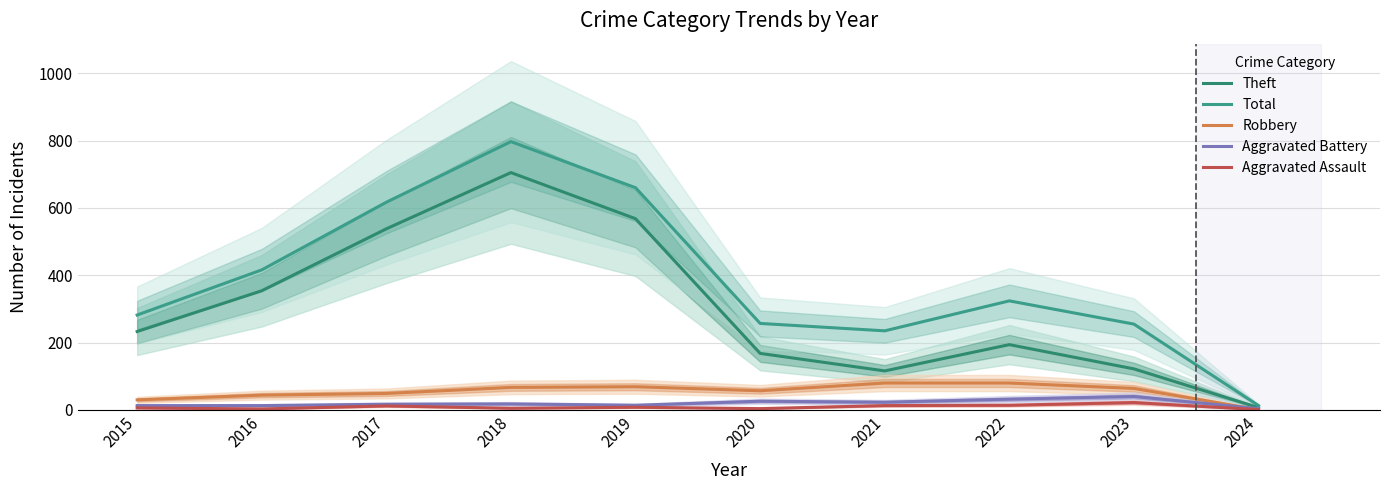

At which category does the chart reach its peak across all series?

2018